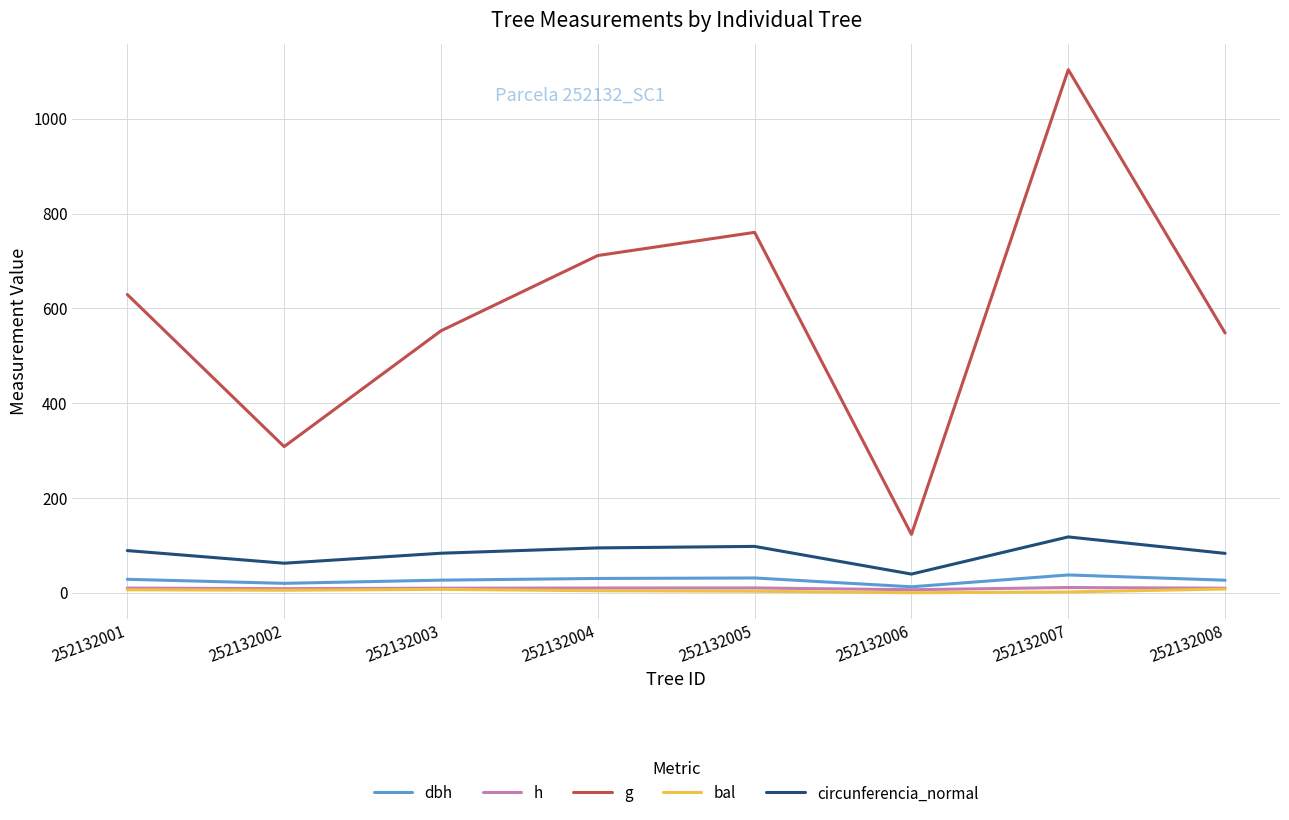

Is the value of circunferencia_normal at 252132001 greater than the value of h at 252132001?

Yes